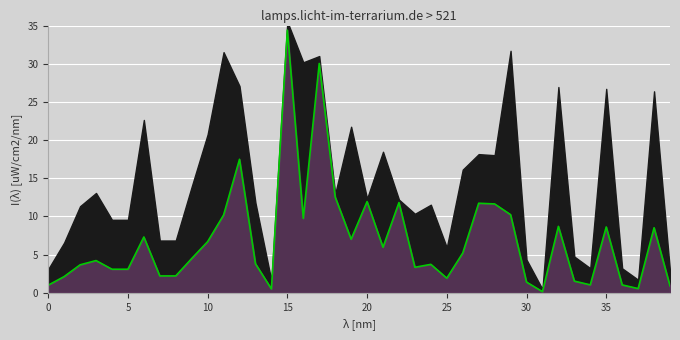

Reading right to left, list all the values displayed in this chart.

0.9	8.5	0.6	1.0	8.6	1.0	1.5	8.7	0.2	1.4	10.2	11.6	11.7	5.2	1.9	3.7	3.3	11.8	6.0	11.9	7.0	12.5	30.0	9.7	34.4	0.5	3.8	17.5	10.2	6.7	4.5	2.2	2.2	7.3	3.1	3.1	4.2	3.7	2.1	1.0